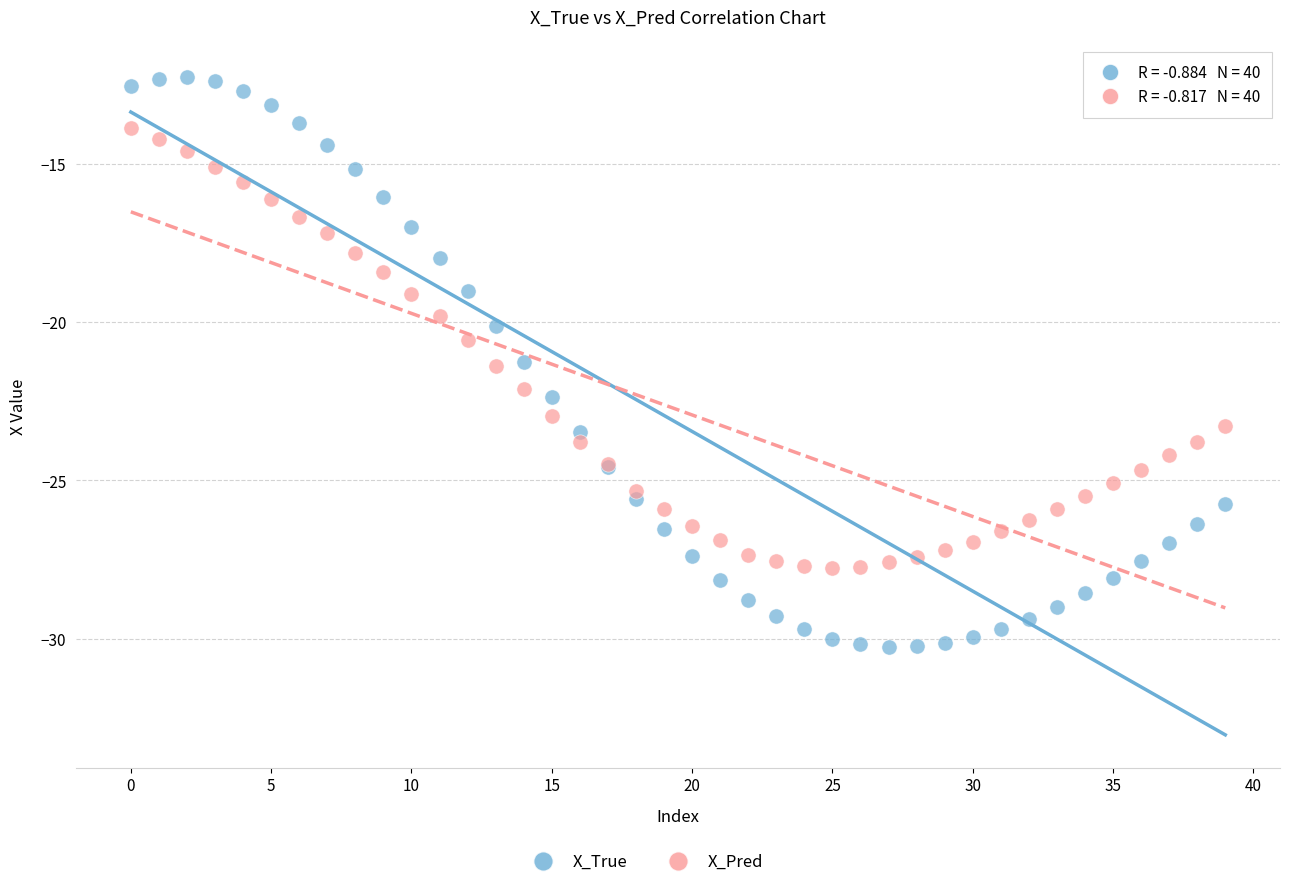

Which series has the widest spread of Y values?

X_True